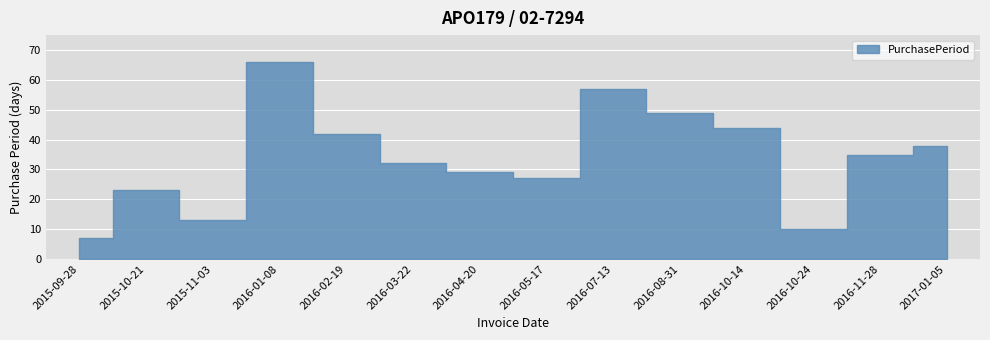

How many interior local valleys (lower than both neighbors) does the data have?

3